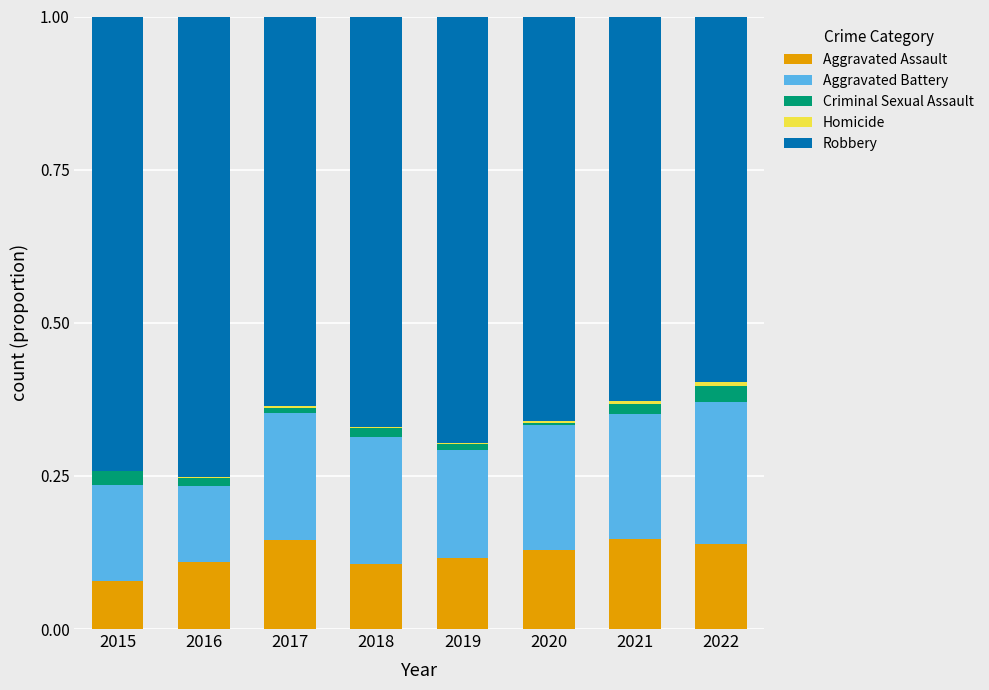

Does the chart contain stacked bars?

Yes